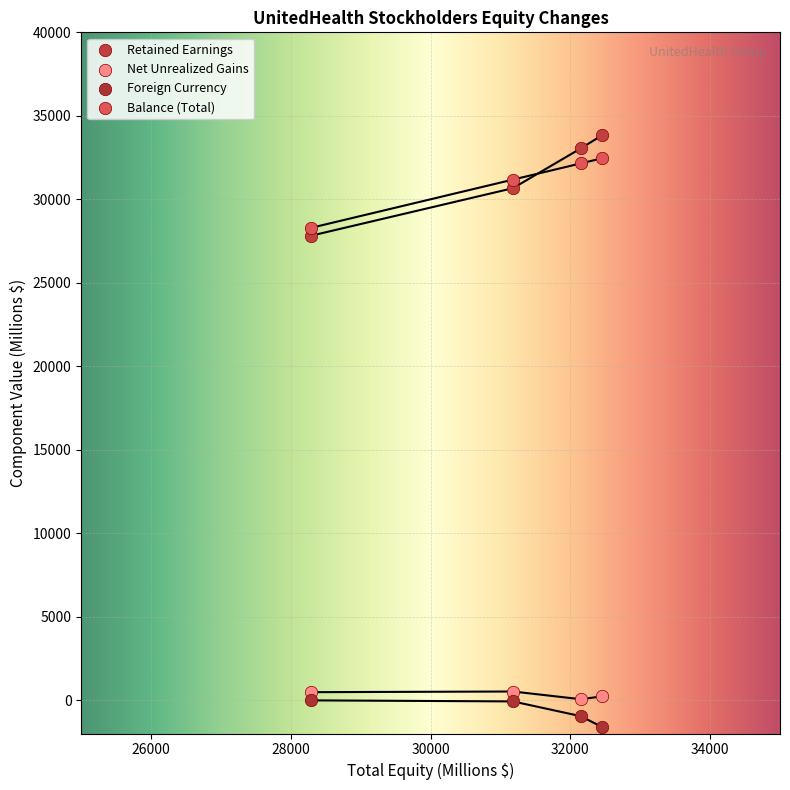

What are all the series names shown in the legend?

Retained Earnings, Net Unrealized Gains, Foreign Currency, Balance (Total)